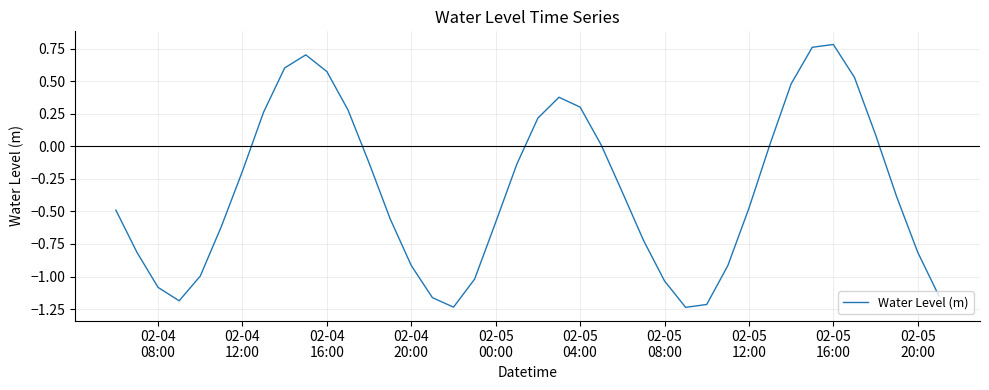

What is the difference between the maximum and minimum values?

2.0